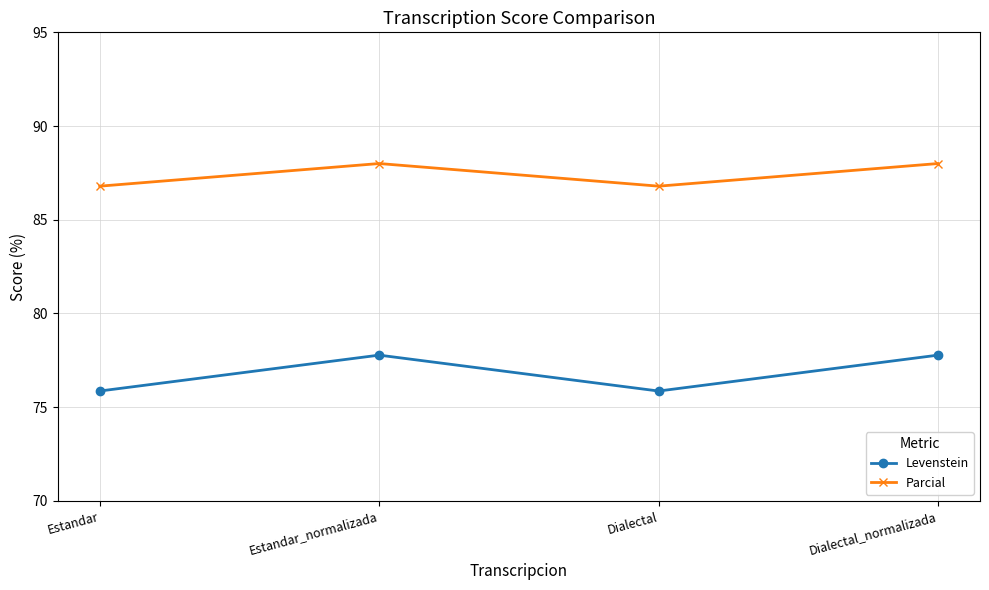

What position from the right is Estandar?

4